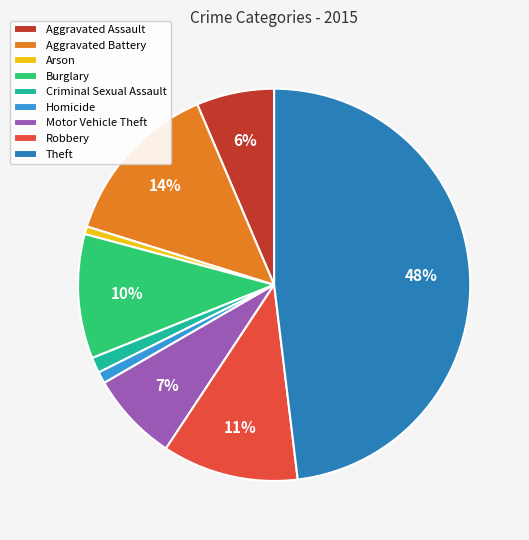

Which category has the biggest portion of the pie?

Theft